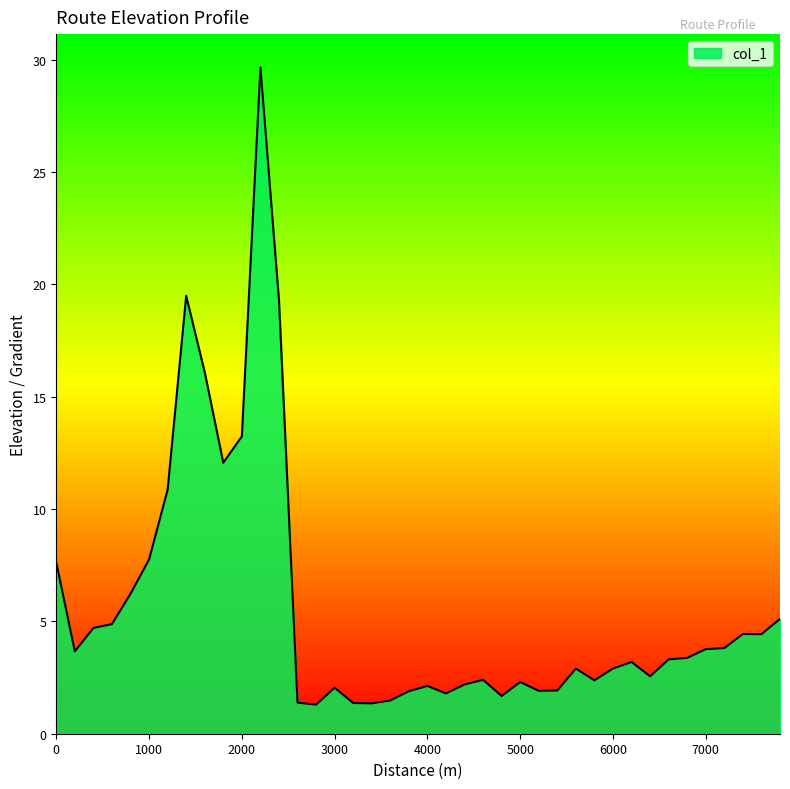

What is the maximum value shown in the chart?

29.7